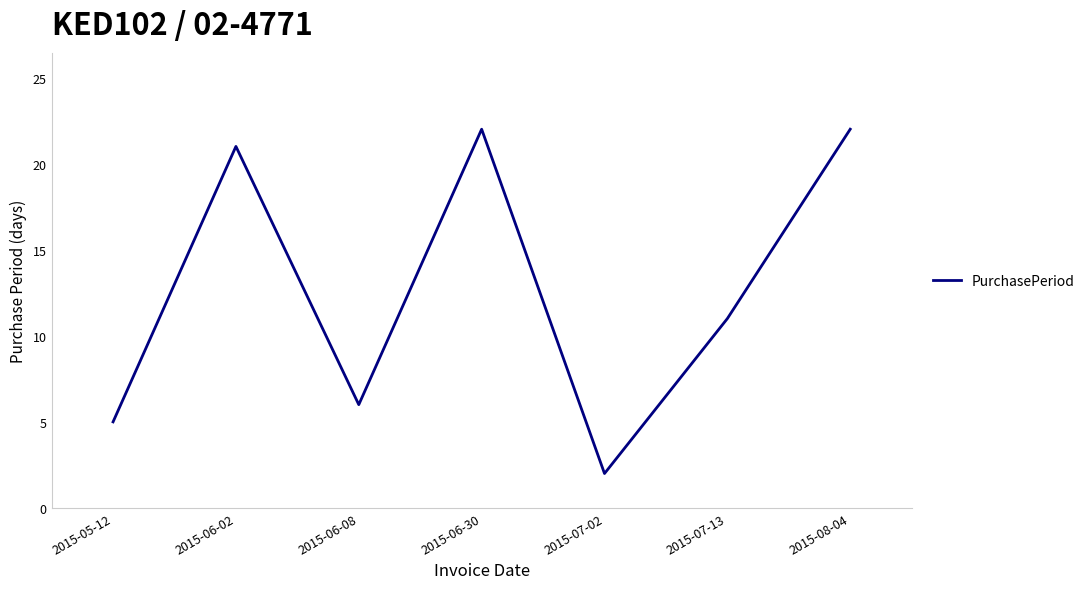

At which label is the value closest to 12?

2015-07-13